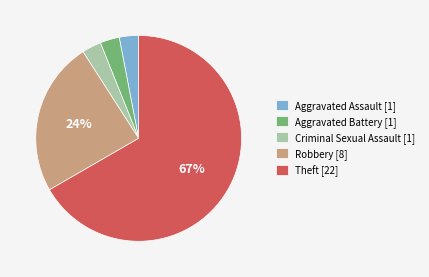

Does Criminal Sexual Assault account for over 50% of the chart?

No